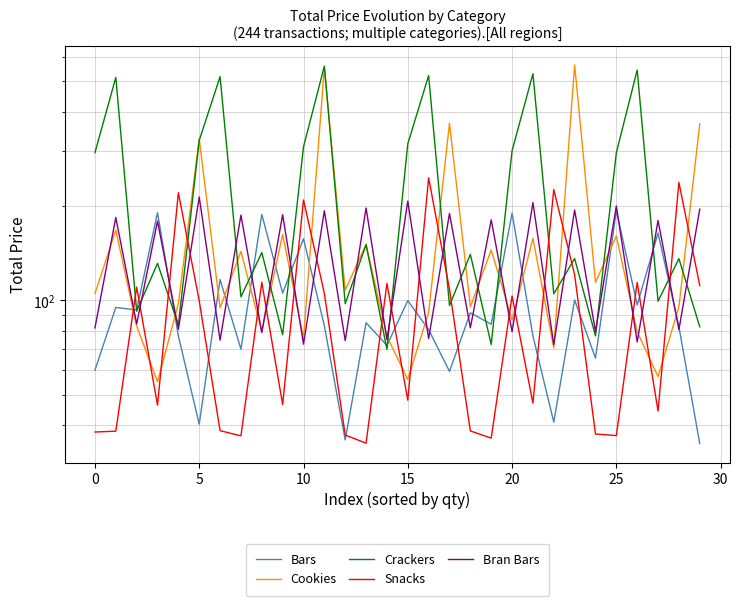

Reading left to right, transcribe all the data shown in this chart.

Bars: 59.9	94.9	93.2	190.5	77.0	40.2	116.5	69.8	188.1	105.4	157.3	83.0	35.8	84.8	71.8	99.8	80.7	59.3	91.2	83.9	190.0	77.0	40.8	100.3	65.4	193.7	96.8	164.1	82.4	34.9
Cookies: 105.2	167.5	82.8	54.9	97.6	328.0	94.7	143.4	79.5	162.4	75.6	552.8	107.8	151.0	76.7	55.9	91.6	367.8	95.3	144.9	86.6	157.7	70.5	564.9	114.1	160.5	79.4	57.1	95.3	366.4
Crackers: 296.4	515.2	92.3	131.3	83.5	324.2	518.1	102.6	142.1	77.7	309.1	560.0	97.5	150.5	69.8	316.1	522.3	96.3	140.2	72.3	300.3	529.3	104.9	136.0	77.0	296.0	543.8	99.3	135.9	82.3
Snacks: 38.0	38.2	110.2	46.3	220.7	99.7	38.4	36.9	114.3	46.5	209.2	105.3	37.2	35.0	113.3	48.0	246.4	108.5	38.3	36.3	103.3	47.0	225.8	120.8	37.4	37.0	114.0	44.3	238.0	111.6
Bran Bars: 81.6	183.9	84.0	179.1	80.8	213.7	74.7	187.2	78.9	187.8	72.5	193.3	74.4	197.2	74.9	207.5	75.5	189.5	81.7	180.8	79.4	205.2	72.2	194.4	79.6	200.1	73.7	179.9	80.6	195.5